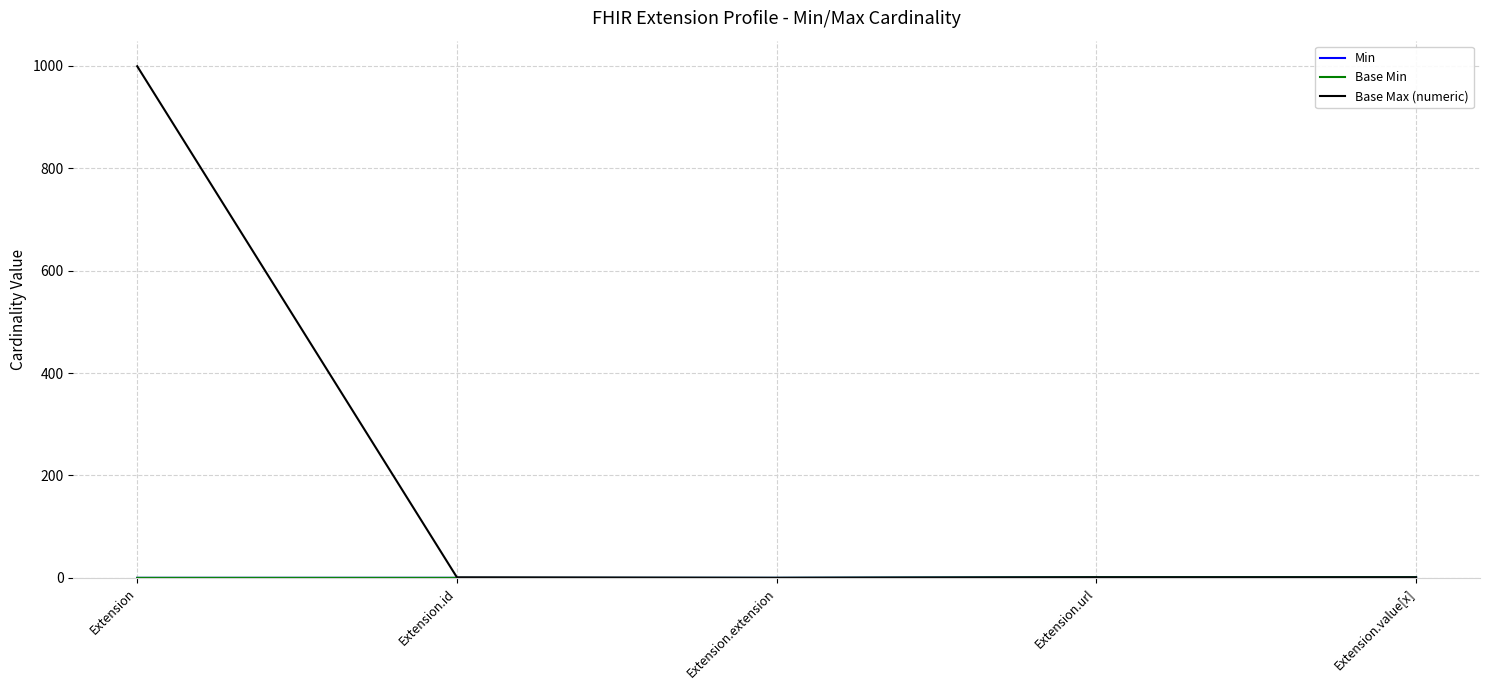

Is this an area chart (filled region under the line)?

No